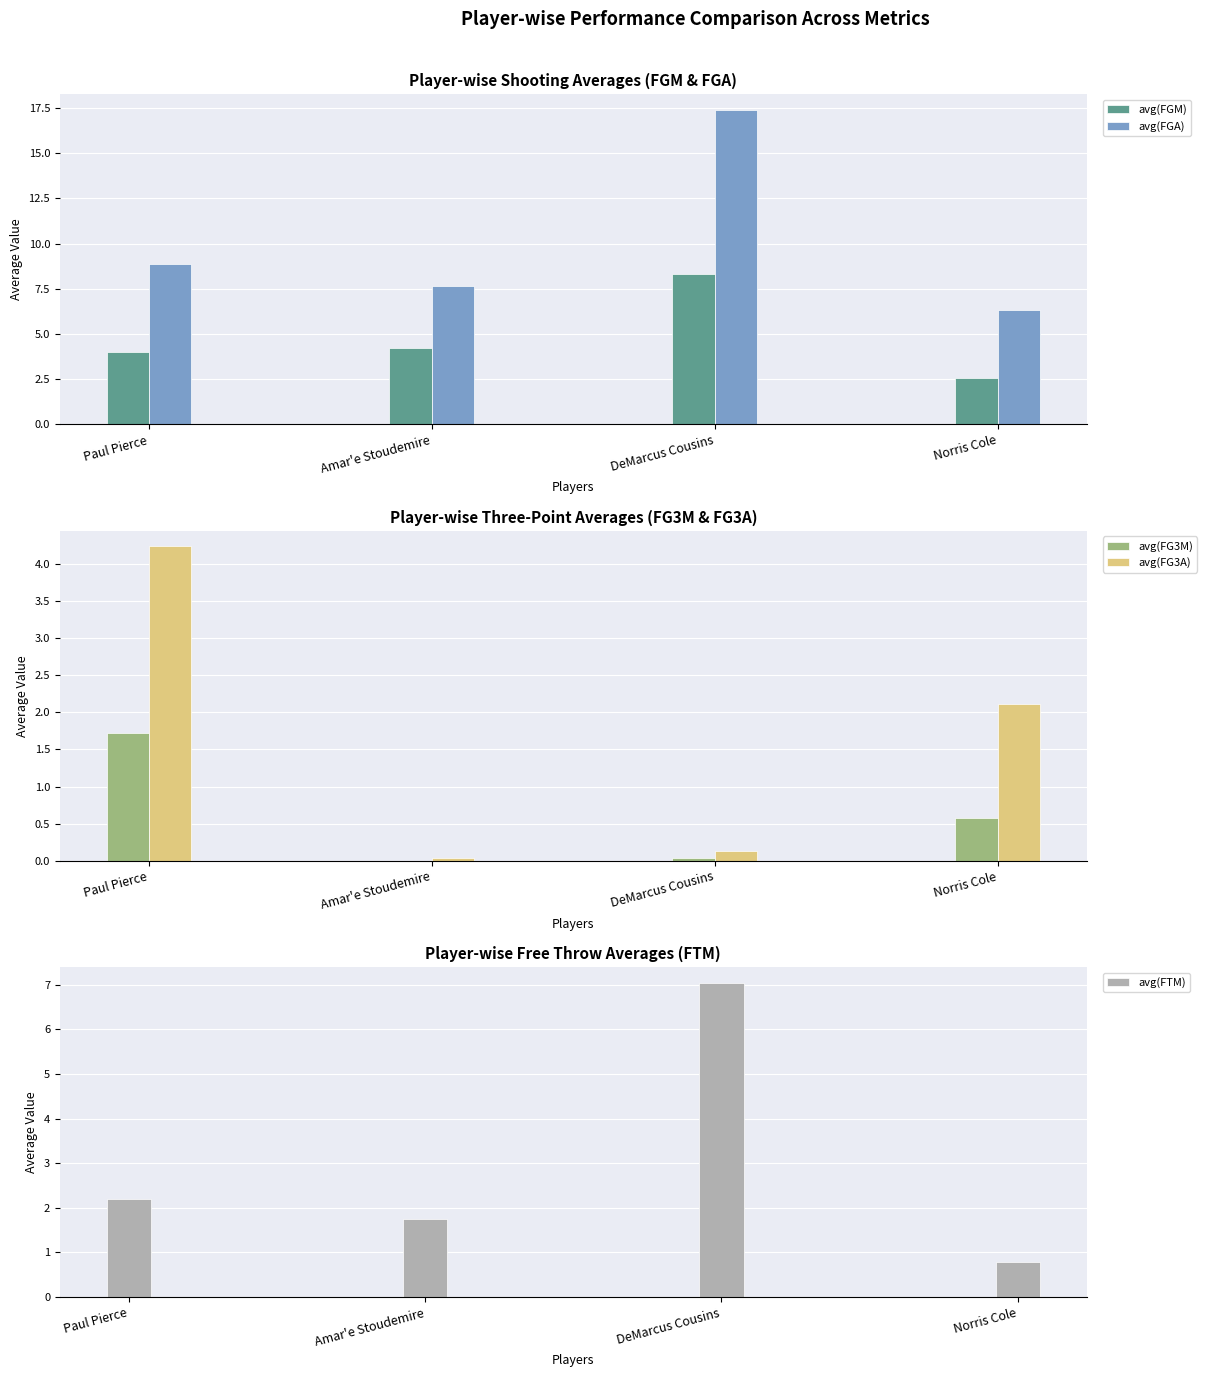

What is the sum of all avg(FGA) values?

40.2